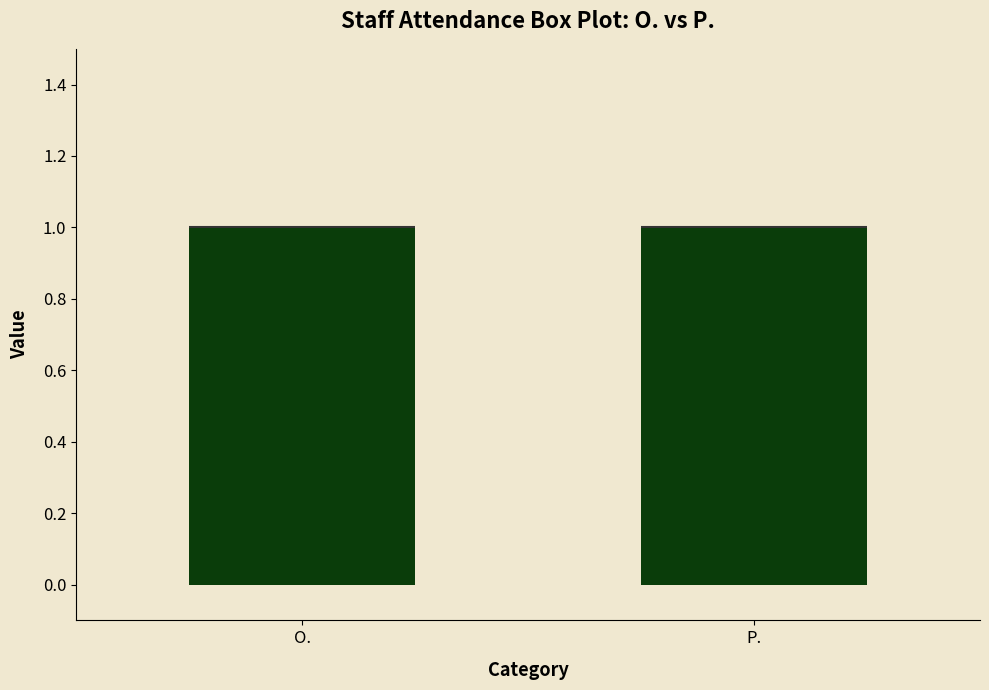

Reading left to right, transcribe this box plot: for each box, give where its median line is, the range the box spans, and where its two whiskers end, as read against the y-axis. The values are not printed on the chart, so give them approximately, as read against the axis.

O.: median 1 (drawn on the box's upper edge), box 0 to 1, whiskers 0 to 1
P.: median 1 (drawn on the box's upper edge), box 0 to 1, whiskers 0 to 1